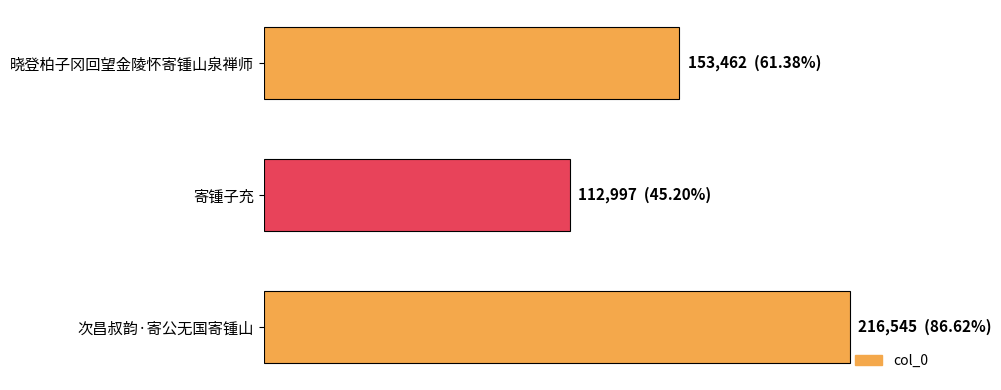

Are the bars horizontal?

Yes